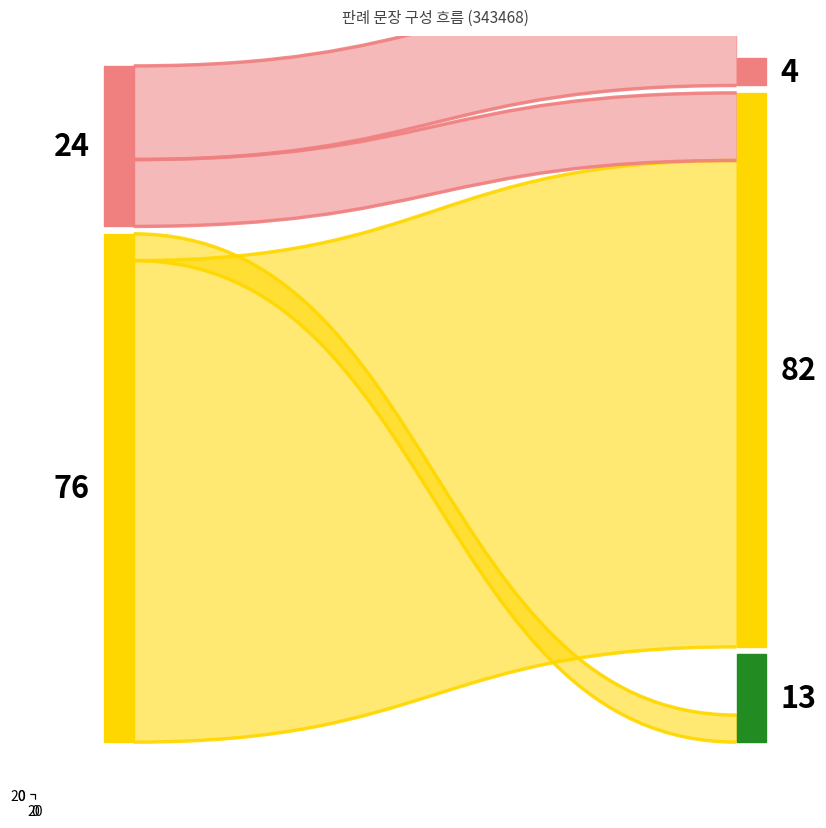

Reading left to right, transcribe all the data shown in this chart.

1	2	3	4	5	6	7	8	9	10	11	12	13	14	15	16	17	18	19	20	21